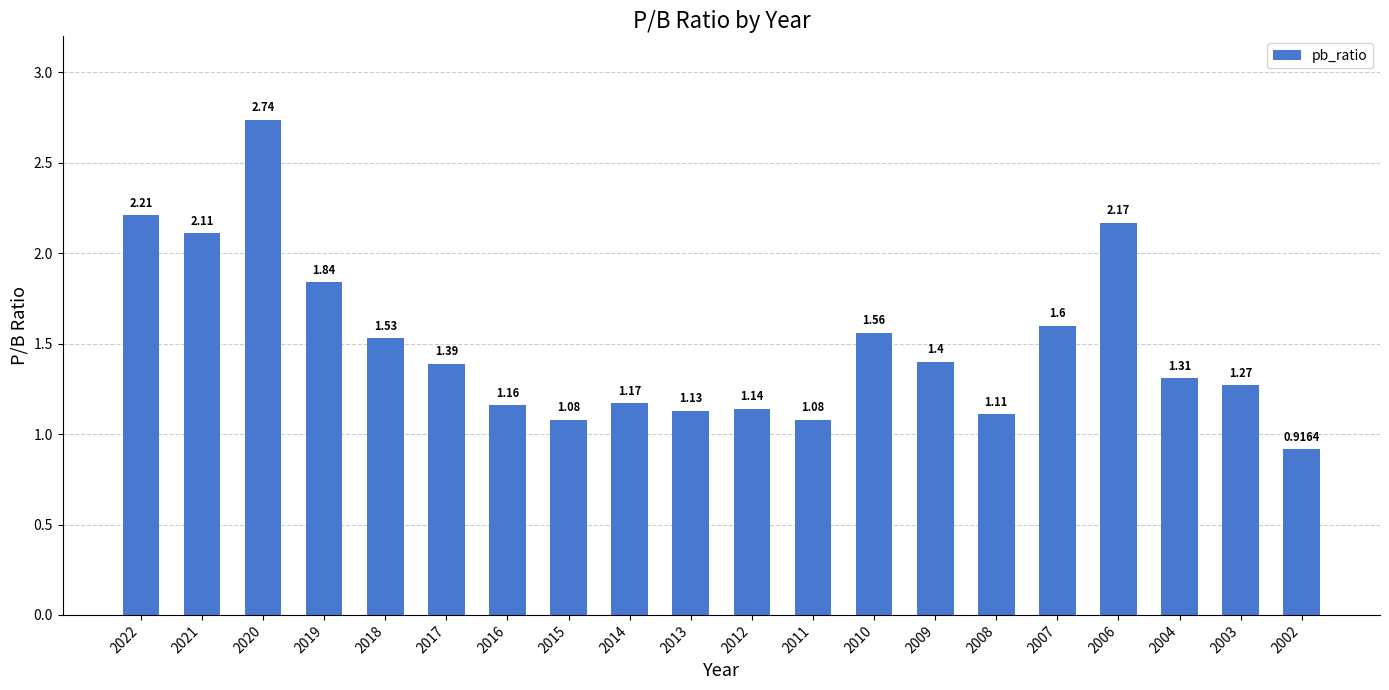

What is the difference between the values at 2010 and 2006?

0.6